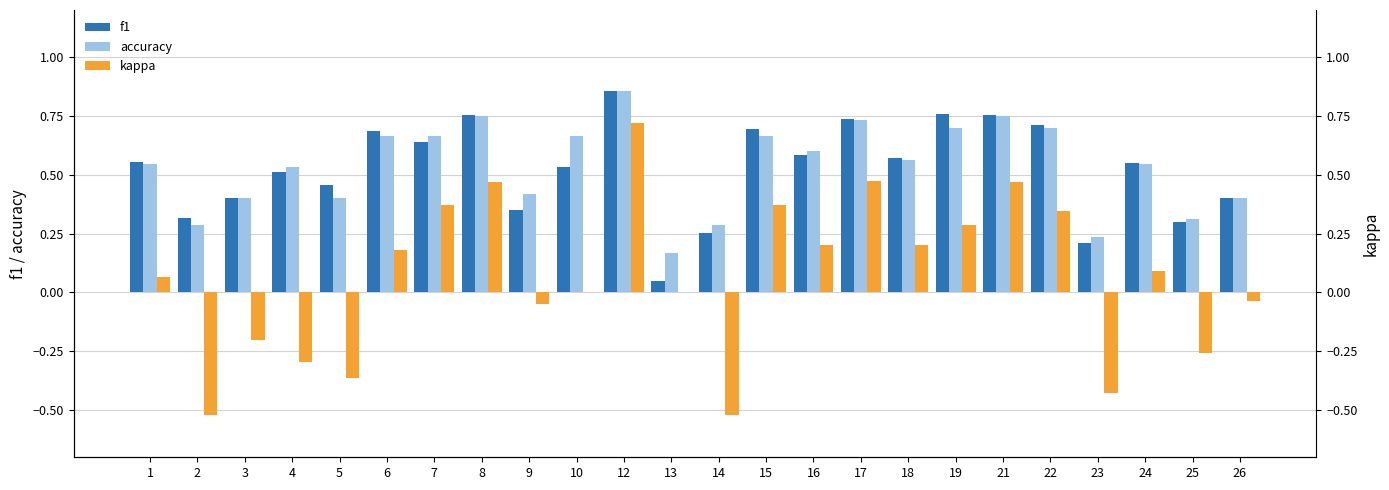

The value of kappa at 17 is 0.5. True or false?

True